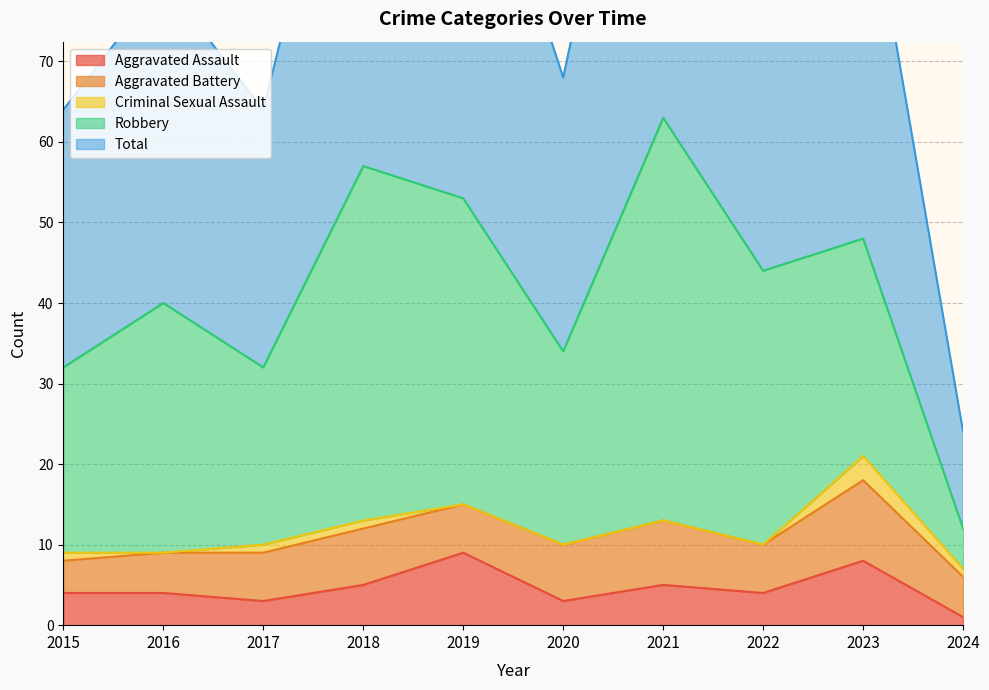

What is the average value of the Aggravated Assault series?

5